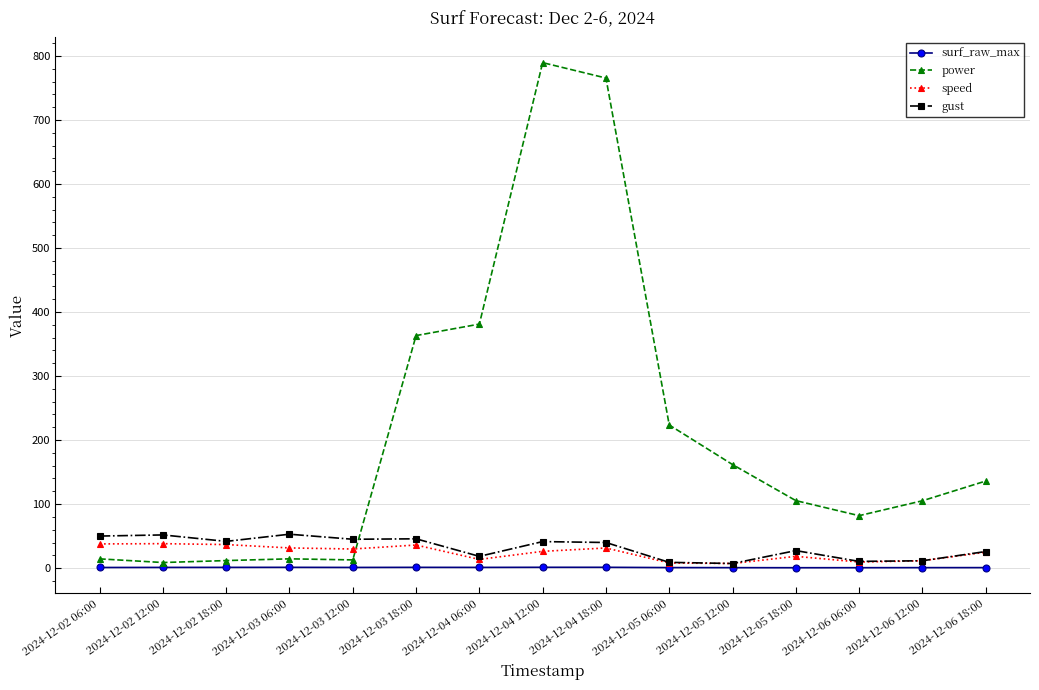

How many intersections are there between power and gust?

1